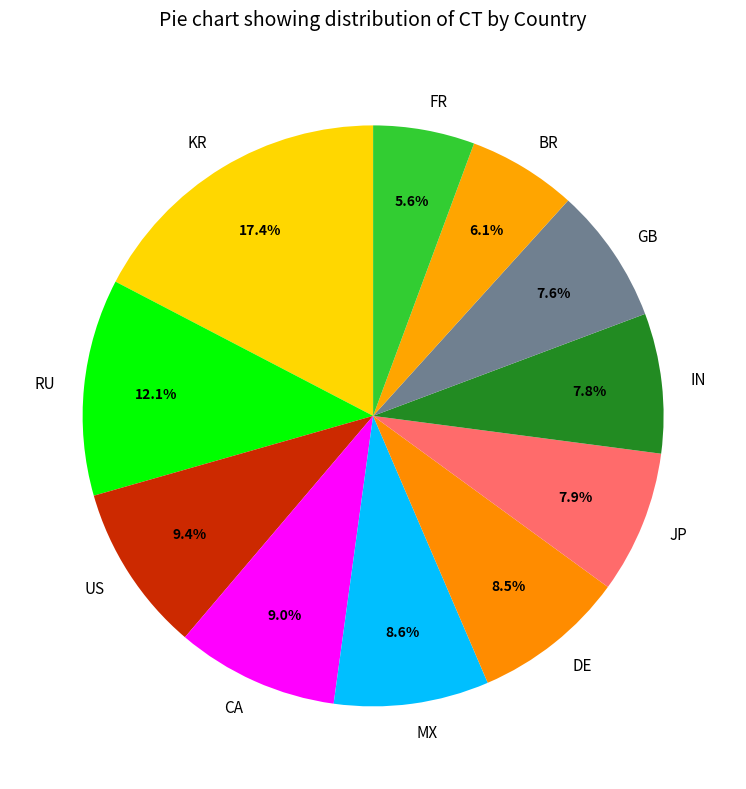

How many slices are in this pie chart?

11